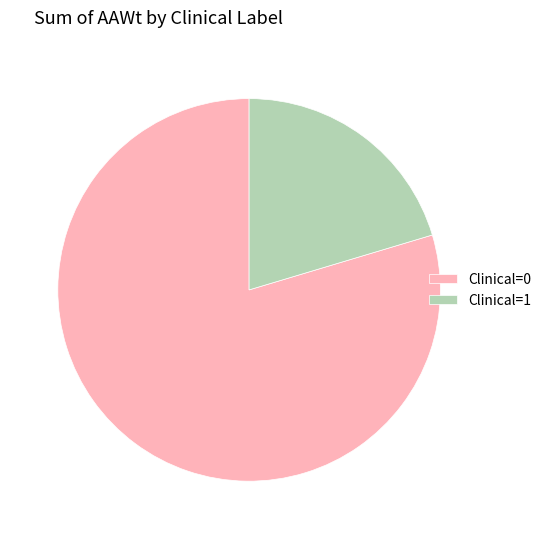

What is the smallest slice in the pie chart?

Clinical=1